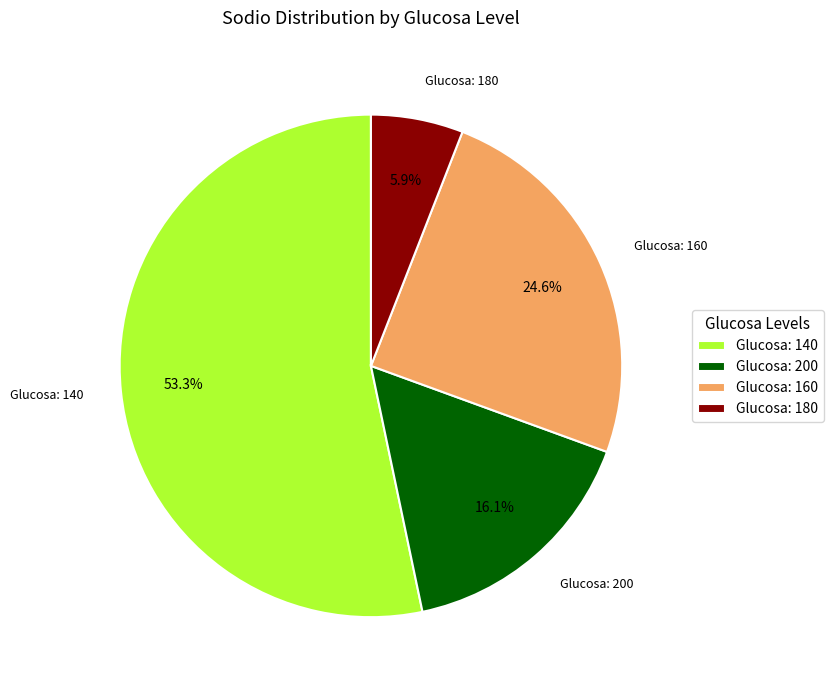

Do Glucosa: 180 and Glucosa: 140 together represent more than half of the pie?

Yes